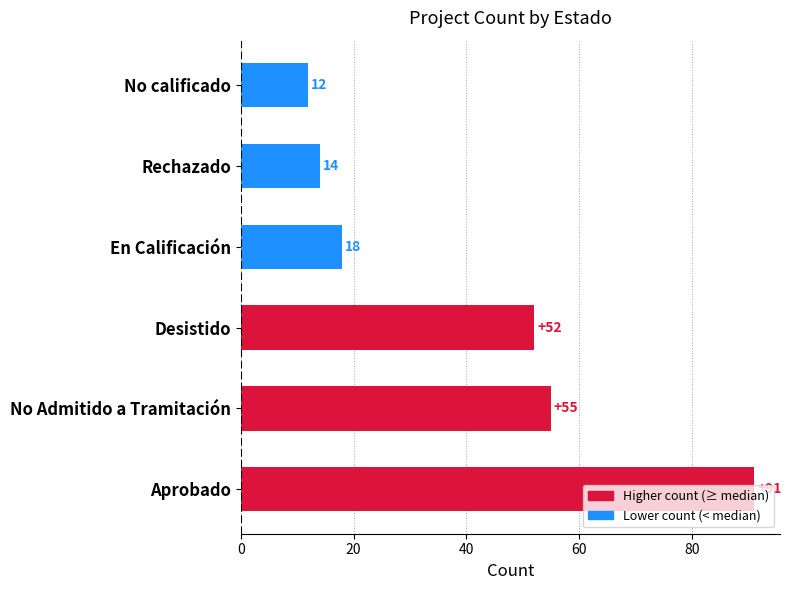

Rank the categories by value from lowest to highest.

No calificado, Rechazado, En Calificación, Desistido, No Admitido a Tramitación, Aprobado